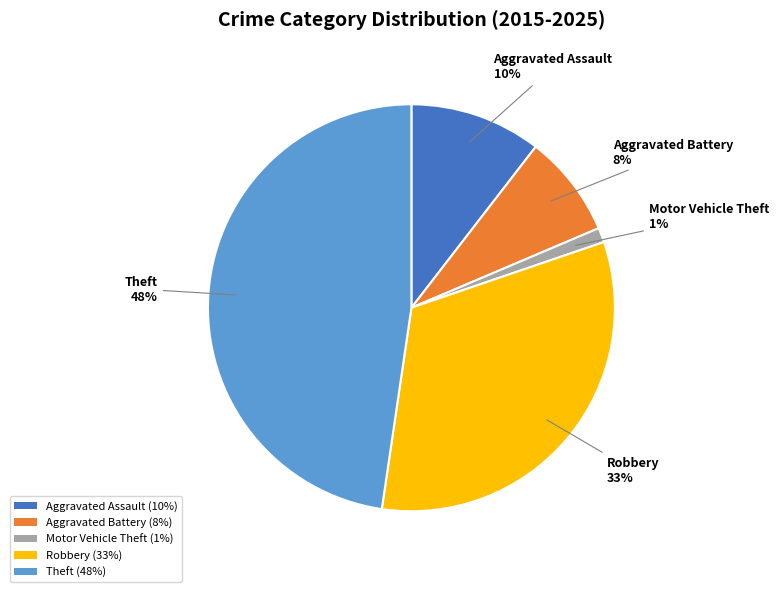

Is it true that Aggravated Assault (10%) is 10% of the pie?

True